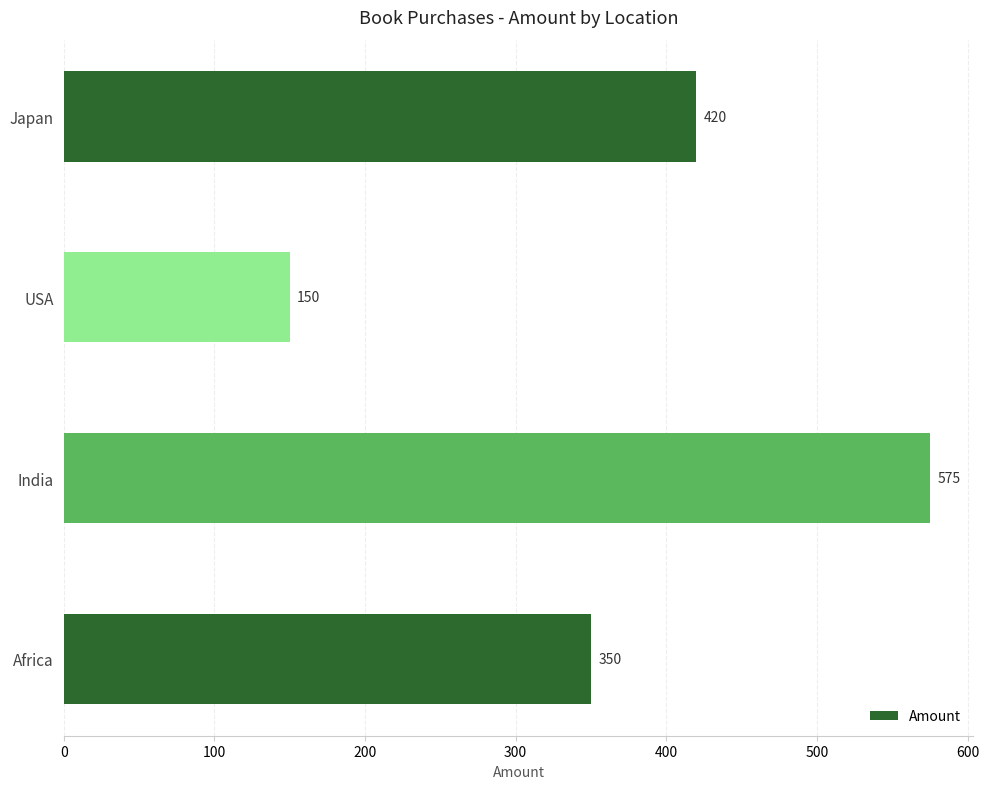

Count the values in the range 350 to 575.

3